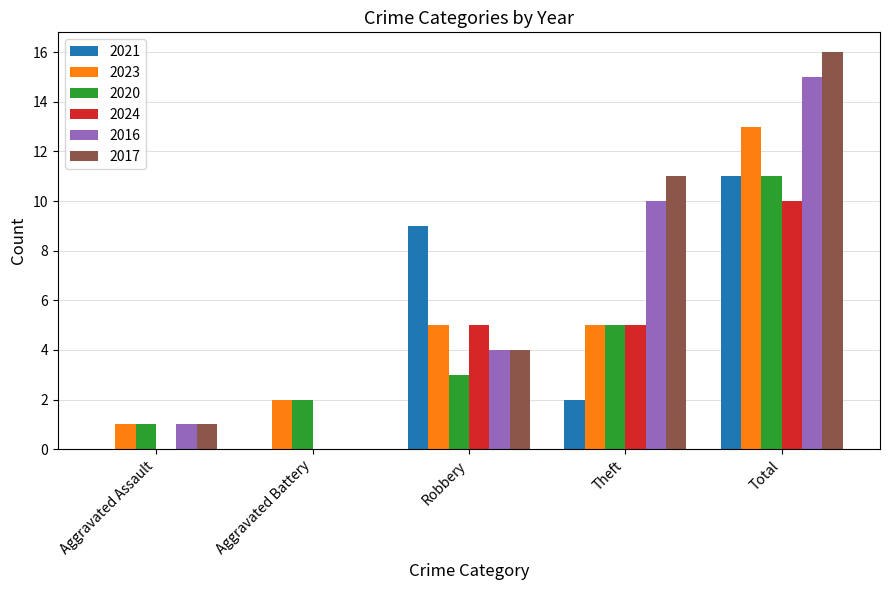

Reading left to right, transcribe all the data shown in this chart.

2021: 0	0	9	2	11
2023: 1	2	5	5	13
2020: 1	2	3	5	11
2024: 0	0	5	5	10
2016: 1	0	4	10	15
2017: 1	0	4	11	16